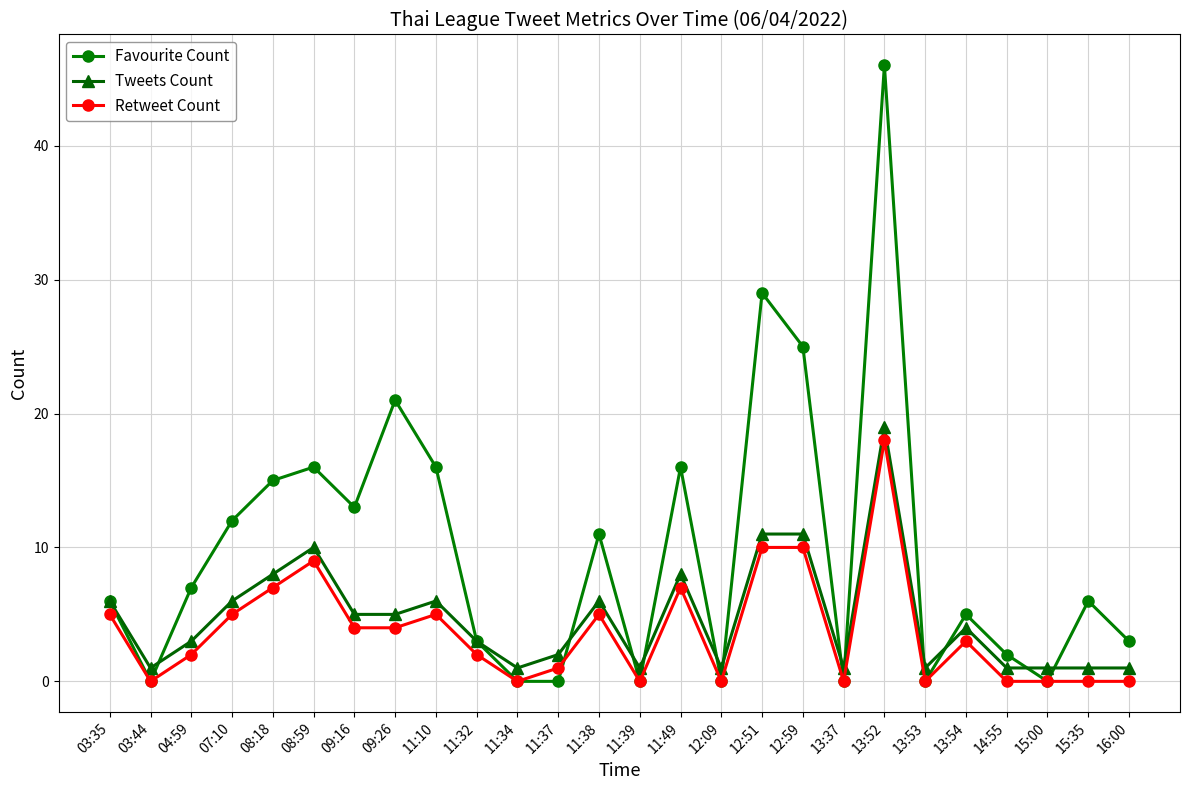

At which category does Retweet Count reach its first local peak?

08:59